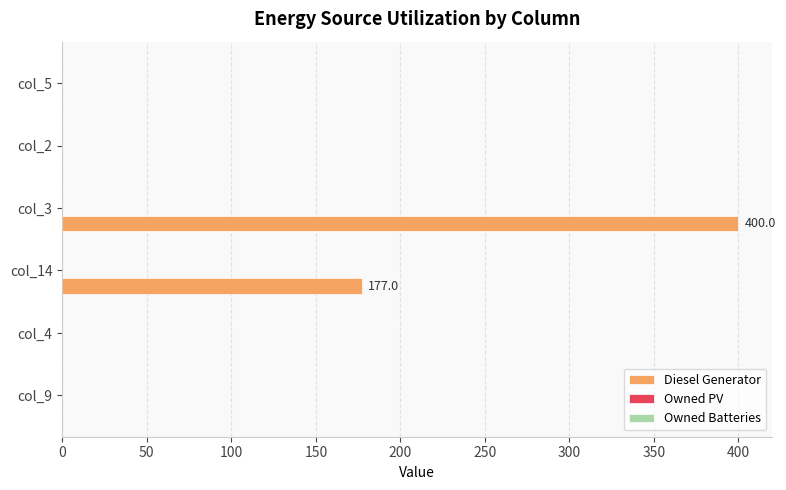

The chart shows a value of 177 at col_14. True or false?

True